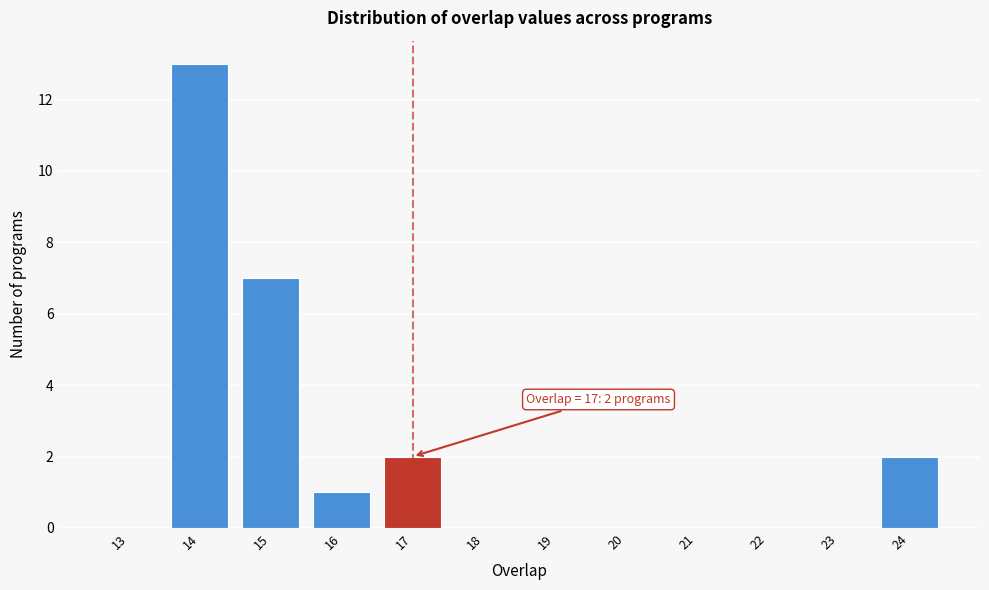

Reading left to right, extract all data points from this chart.

13=0	14=13	15=7	16=1	17=2	18=0	19=0	20=0	21=0	22=0	23=0	24=2